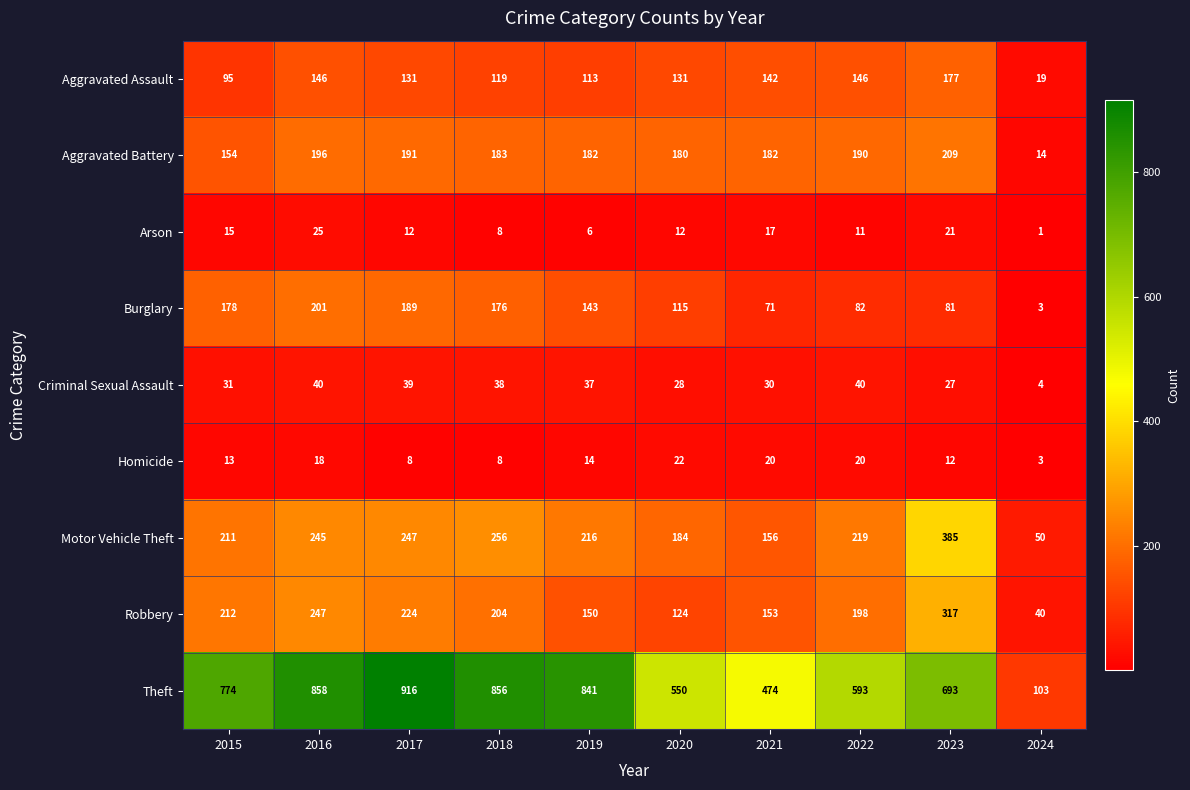

The value of Aggravated Battery at 2020 is 180. True or false?

True